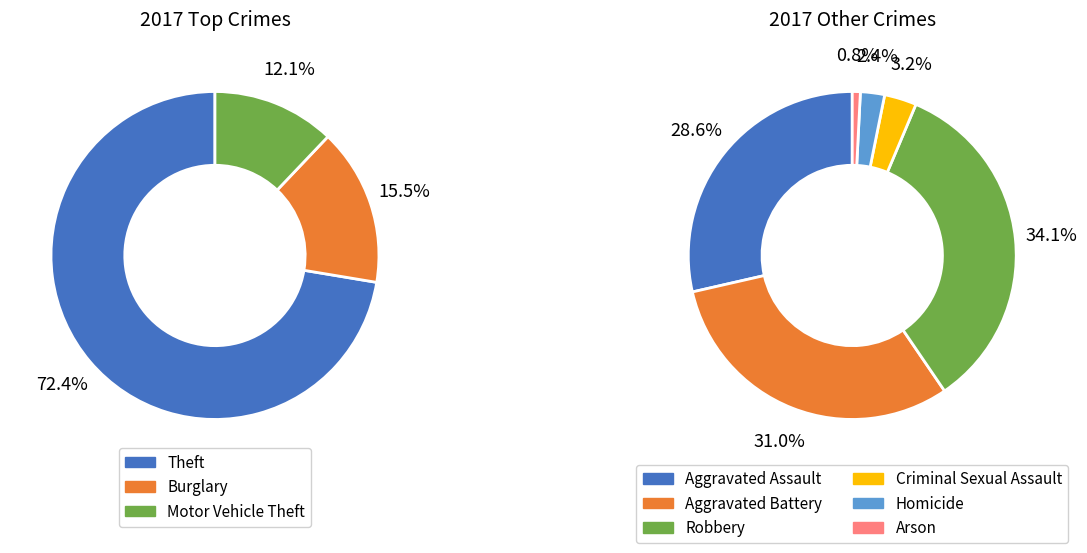

Combined, do Theft and Aggravated Battery account for over 50%?

Yes